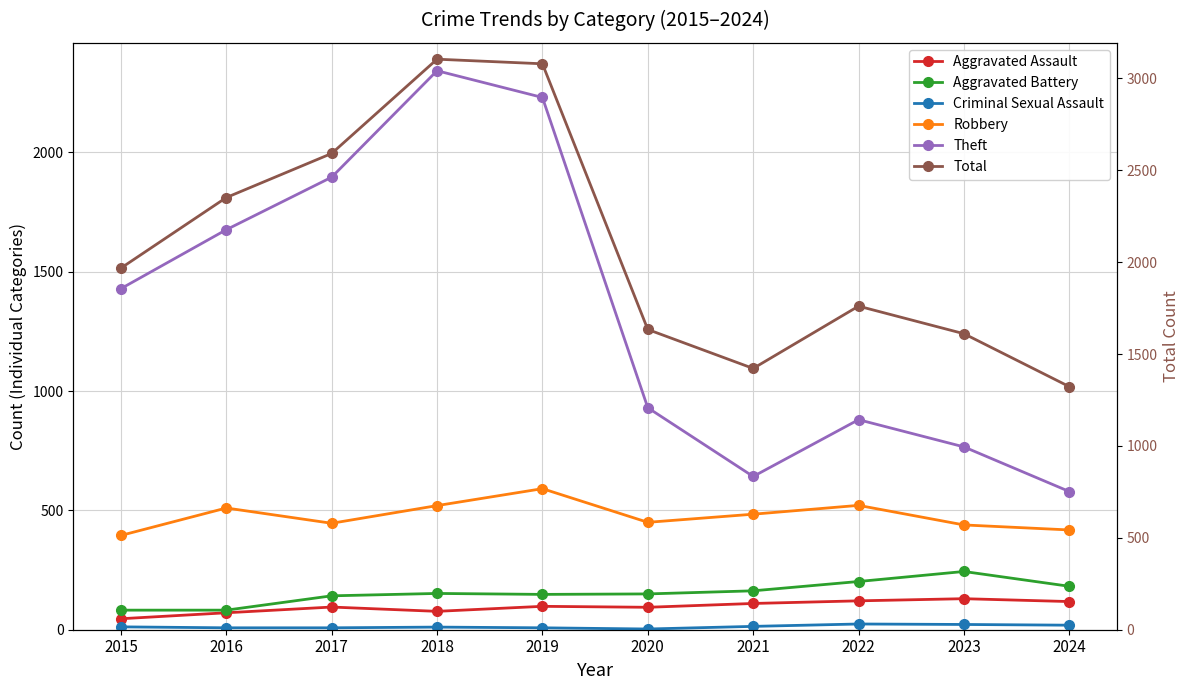

The Aggravated Assault series shows 98 at 2019. True or false?

True